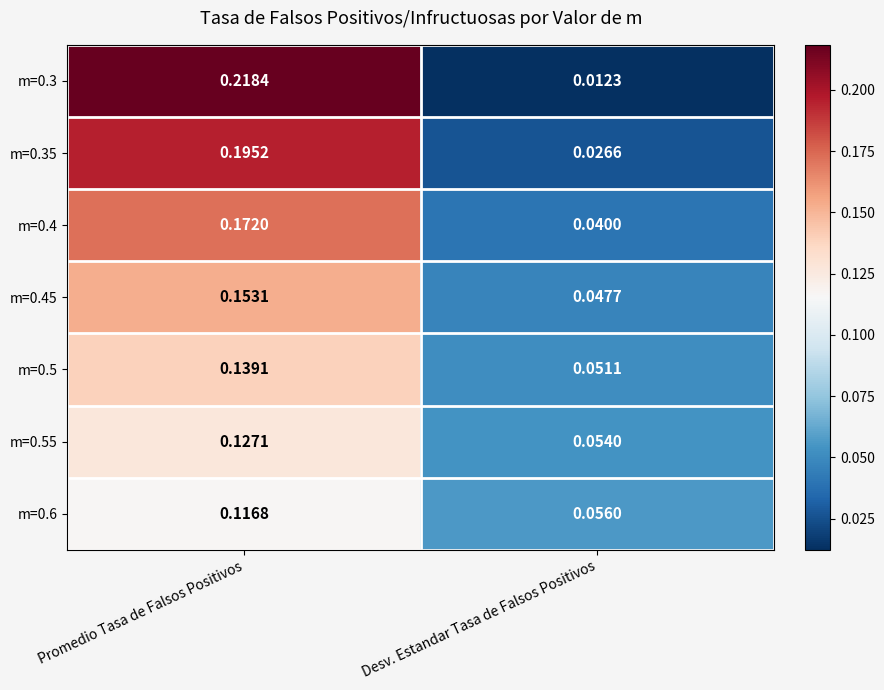

Where is m=0.6 nearest to the value 0?

Desv. Estandar Tasa de Falsos Positivos